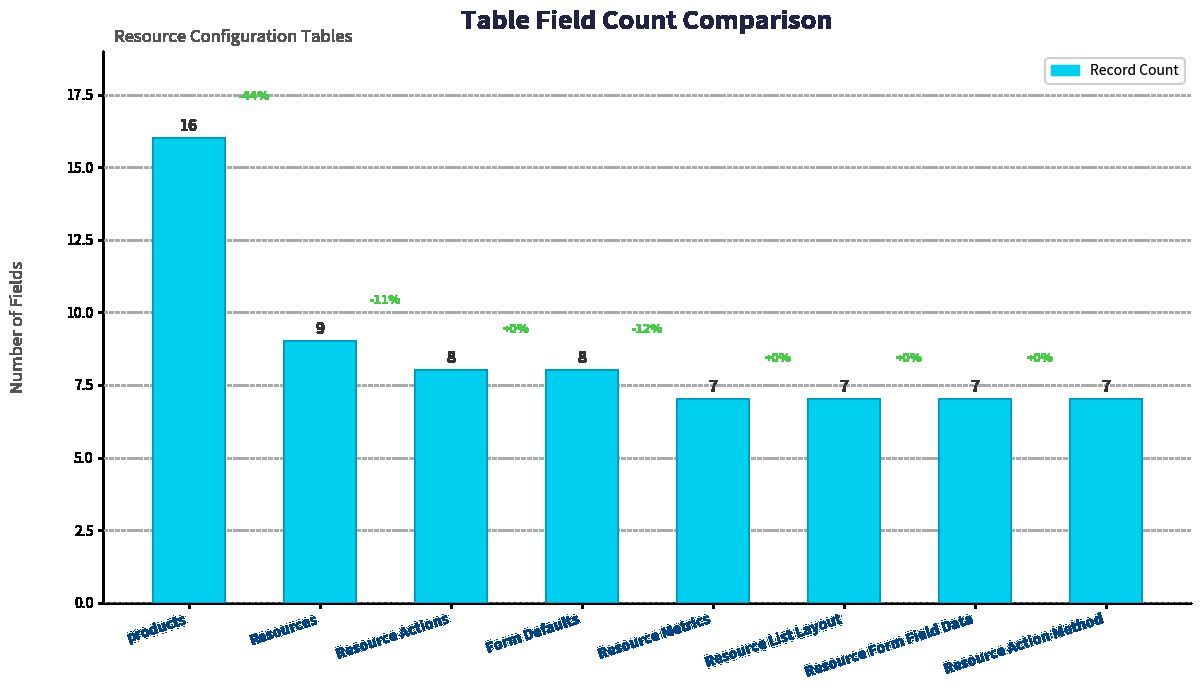

What is the difference between the values at Resource Actions and products?

8